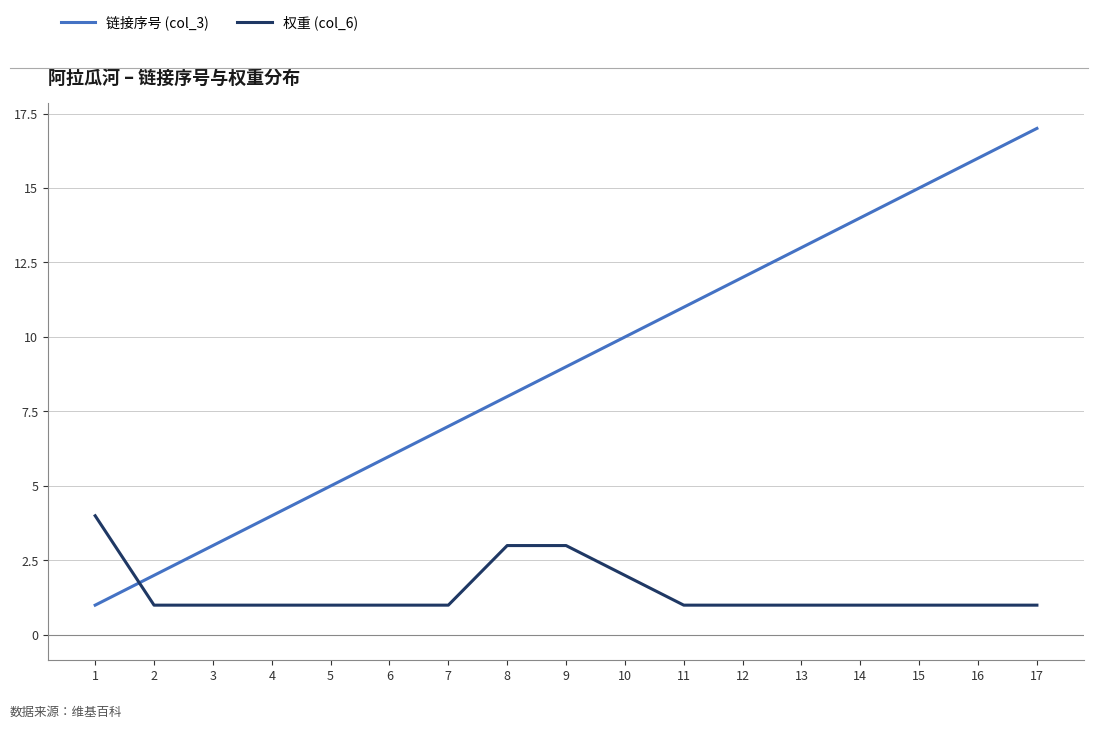

List the series in order of their overall mean, lowest first.

权重 (col_6), 链接序号 (col_3)